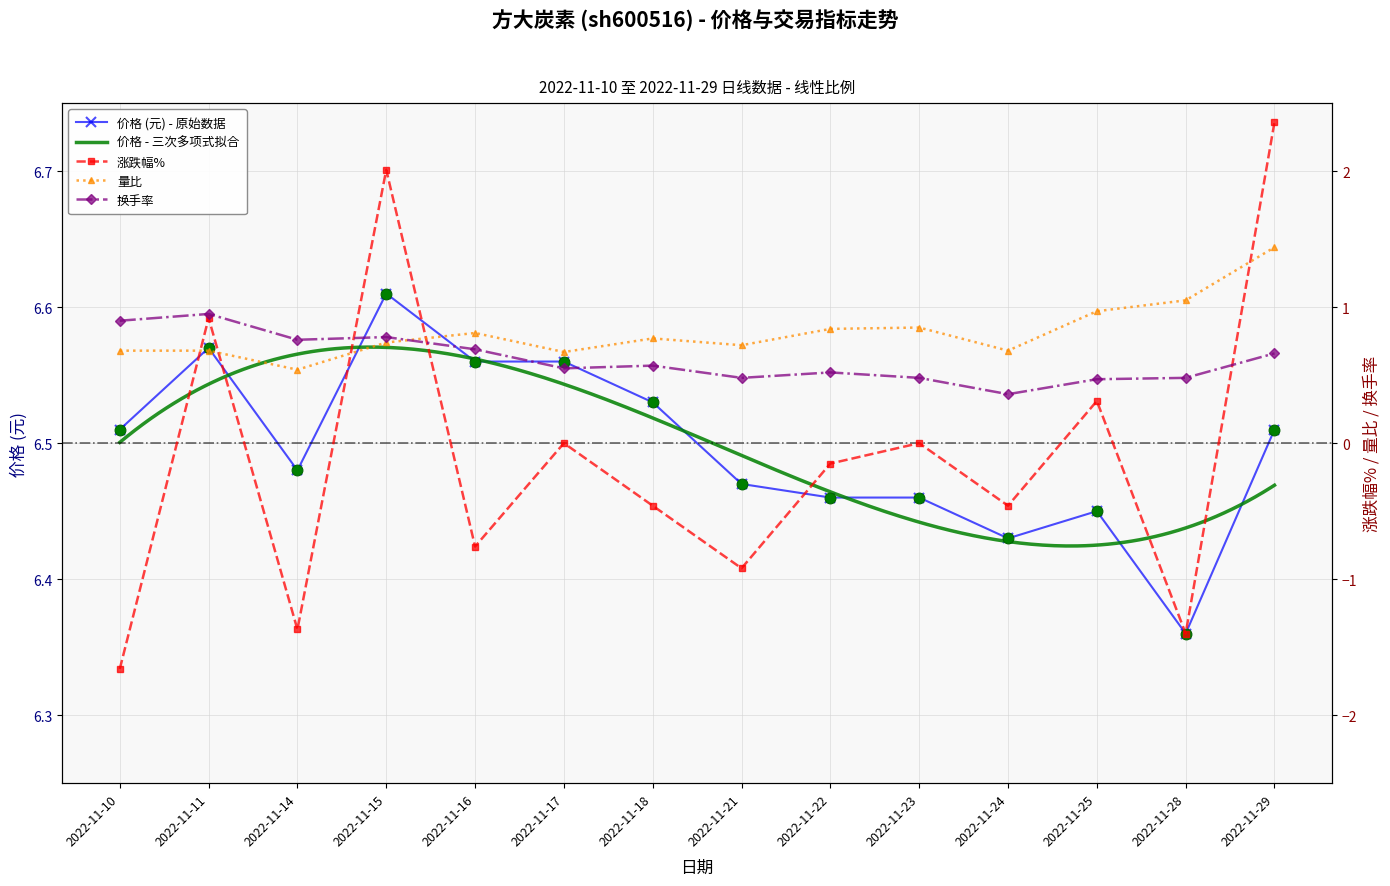

Which series reaches the minimum Y coordinate?

涨跌幅%